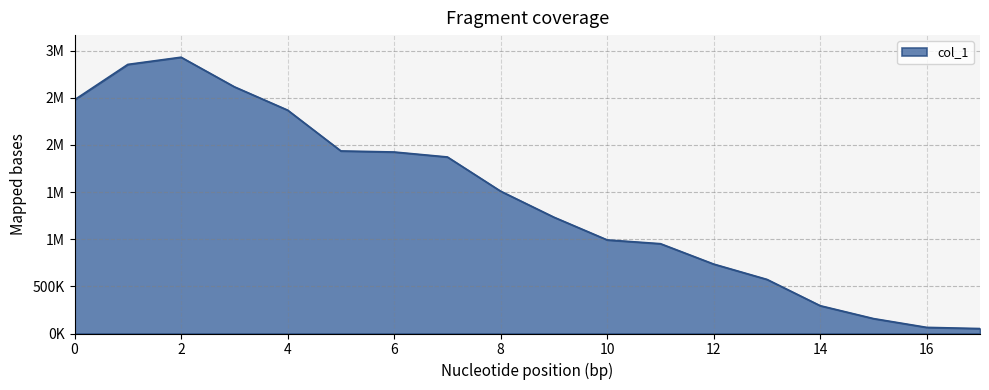

True or false: the data has more than 2 interior local peaks.

False